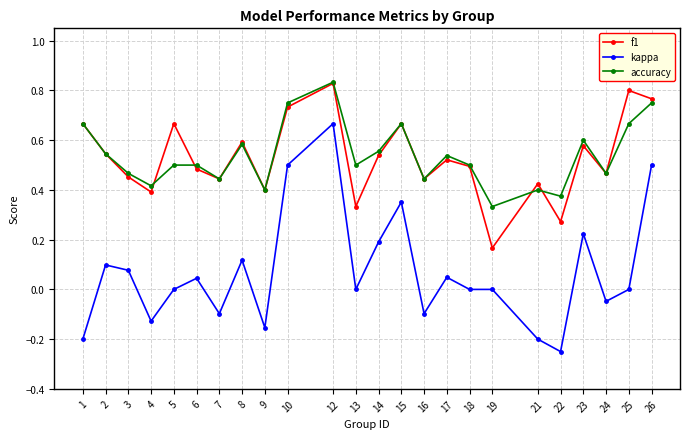

Which category has the lowest value in the accuracy series?

19